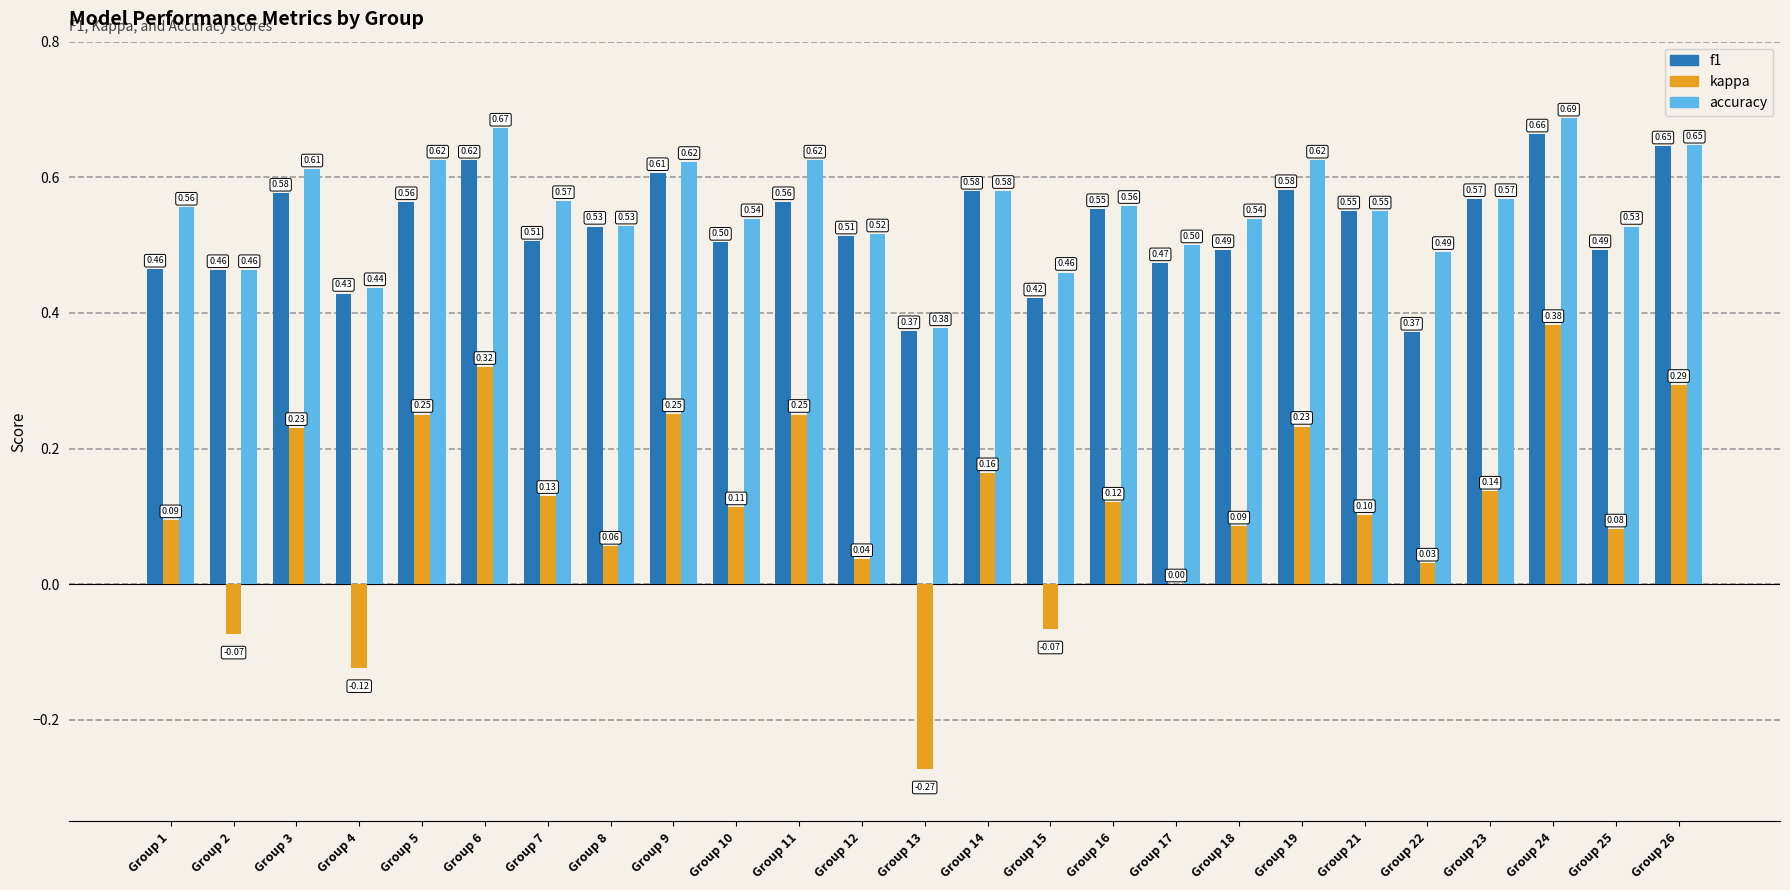

At which label is accuracy closest to 0?

Group 13